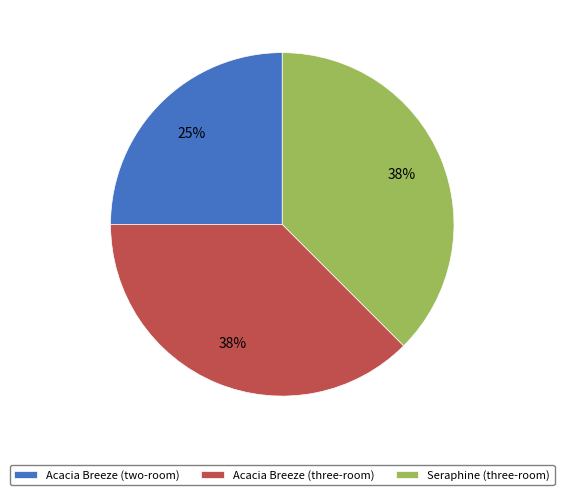

How many slices are in this pie chart?

3